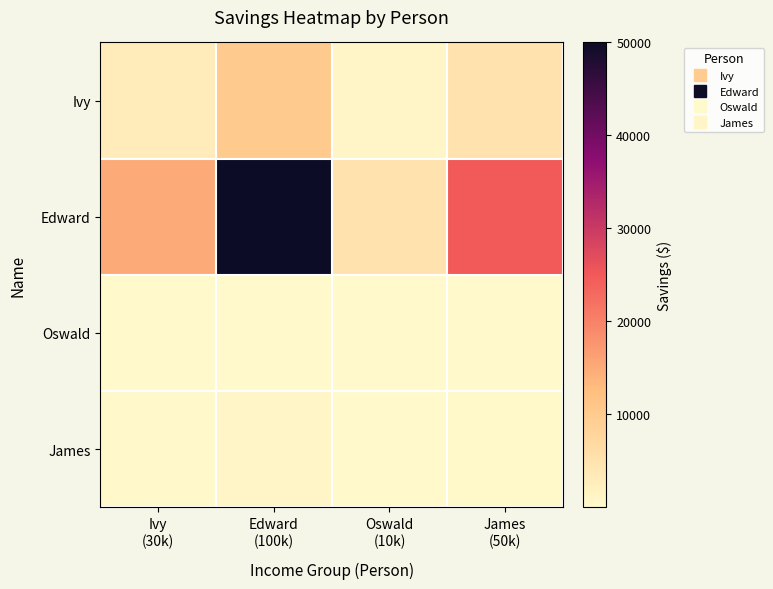

What is the total value across all series at Oswald
(10k)?

6110